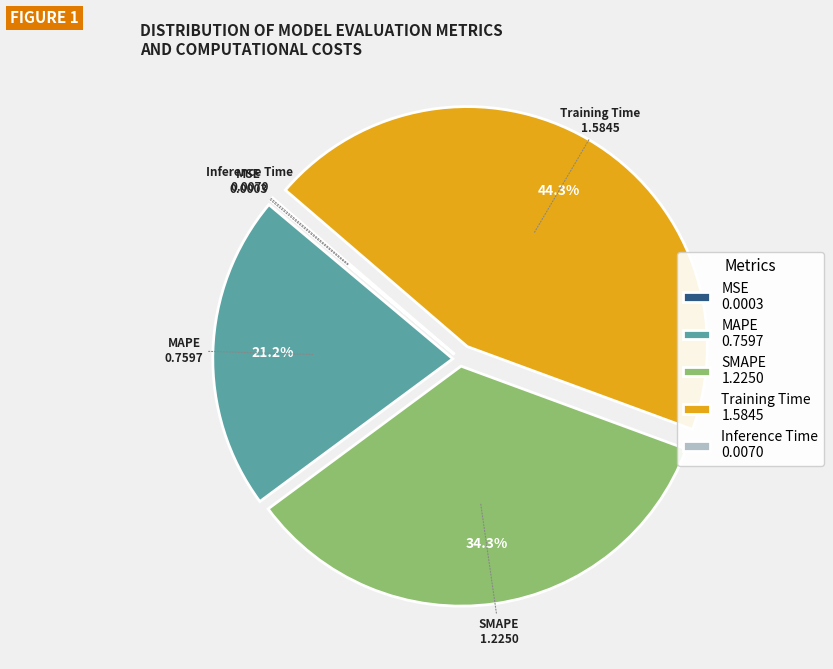

What percentage is NOT represented by SMAPE 1.2250?

65.7%